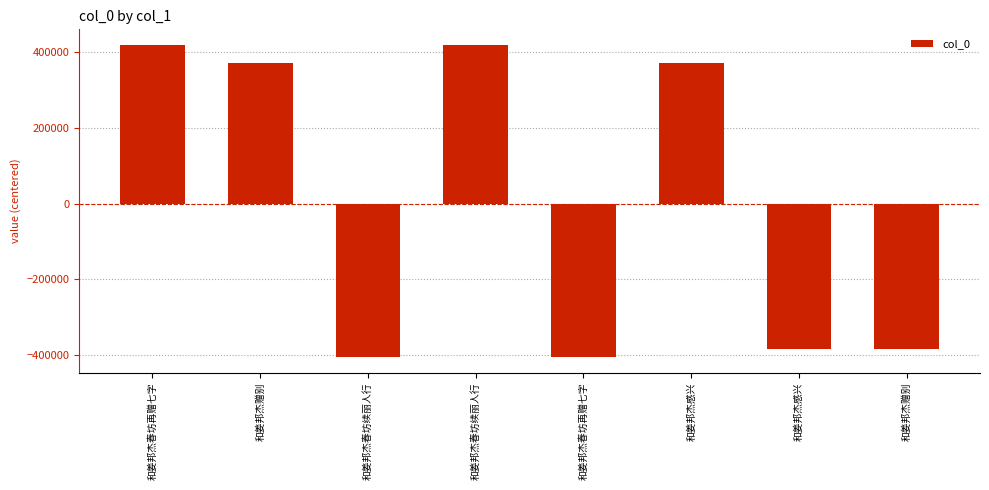

Which category has the lowest value across all series?

和姜邦杰春坊再赠七字